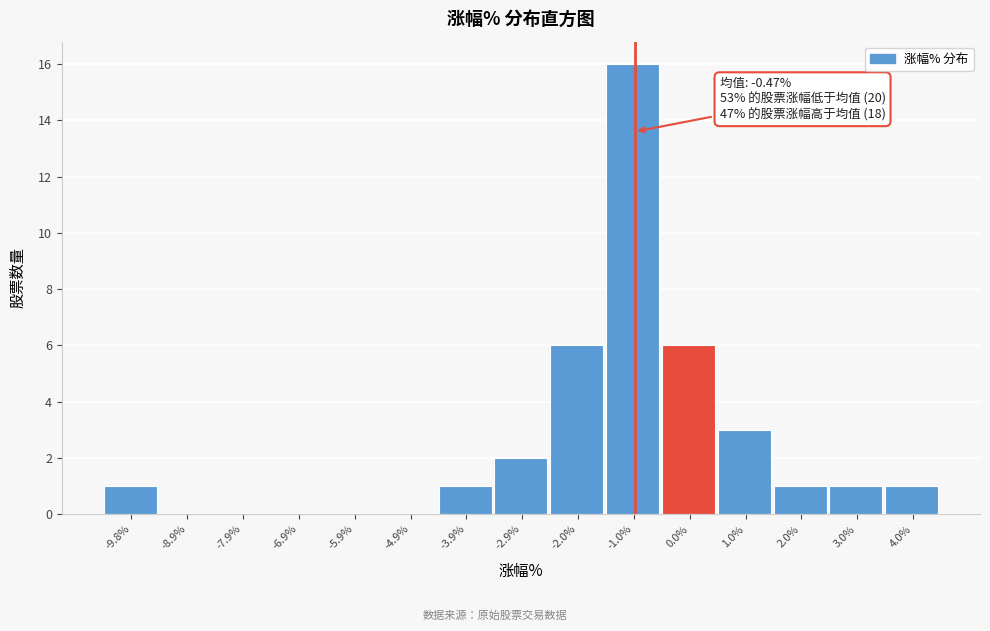

Reading left to right, extract all data points from this chart.

-9.8%=1	-8.9%=0	-7.9%=0	-6.9%=0	-5.9%=0	-4.9%=0	-3.9%=1	-2.9%=2	-2.0%=6	-1.0%=16	0.0%=6	1.0%=3	2.0%=1	3.0%=1	4.0%=1